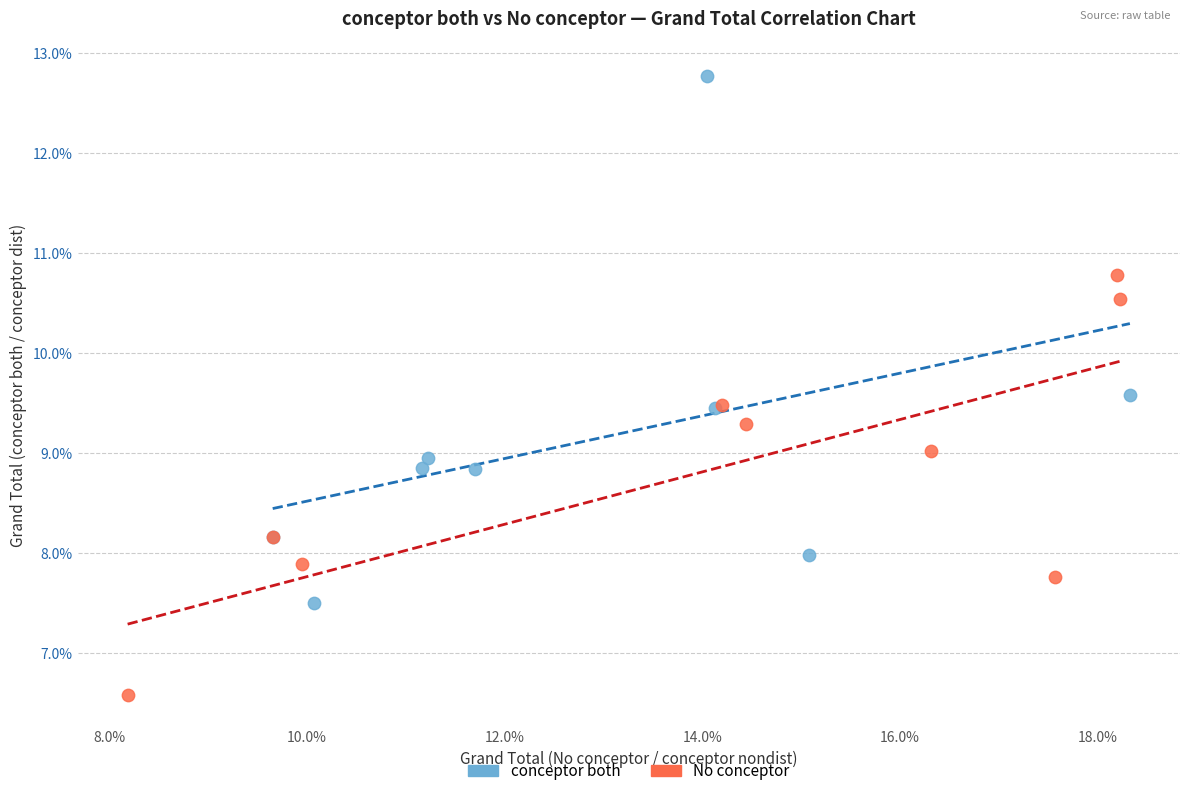

Which series reaches the minimum Y coordinate?

No conceptor